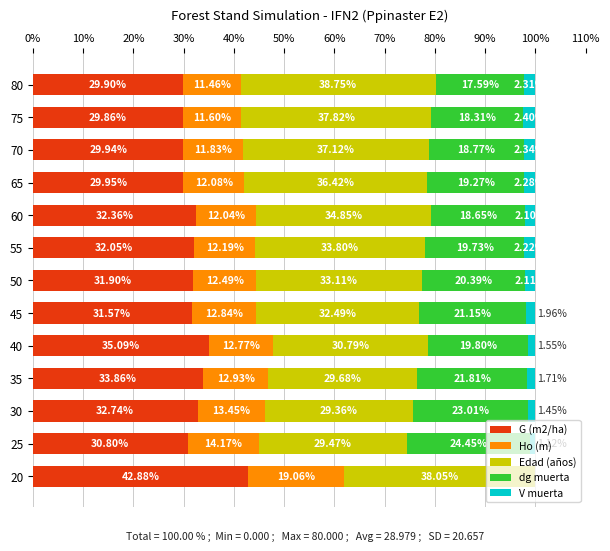

What is the total value across all series at 30?

100.0